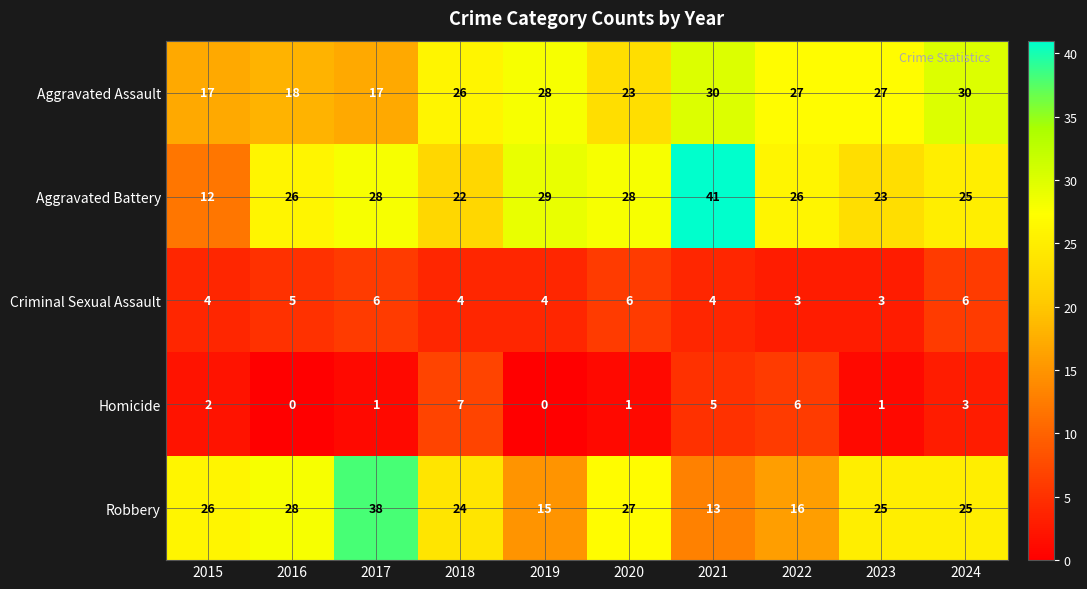

What is the difference between the maximum and second lowest values in the Aggravated Battery series?

19